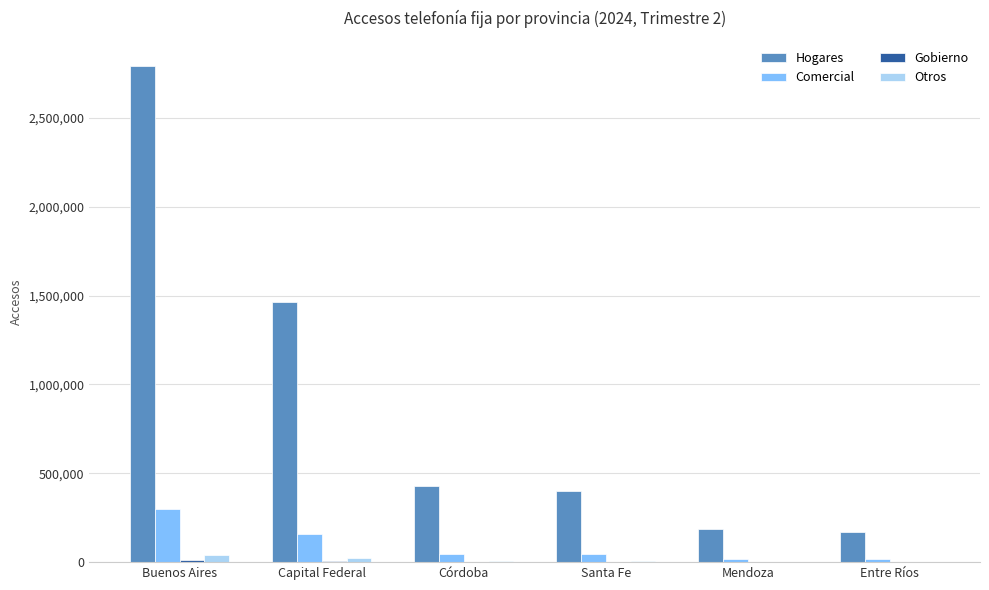

What is the spread (max minus min) of values at Córdoba?

425364